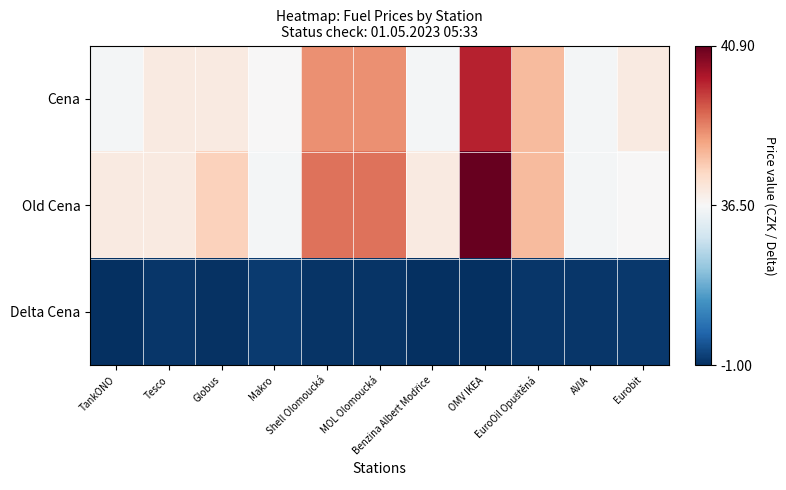

Reading left to right, extract all data points from this chart.

Cena: TankONO=35.9	Tesco=36.9	Globus=36.9	Makro=36.5	Shell Olomoucká=38.5	MOL Olomoucká=38.5	Benzina Albert Modřice=35.9	OMV IKEA=39.9	EuroOil Opuštěná=37.9	AVIA=35.9	Eurobit=36.9
Old Cena: TankONO=36.9	Tesco=36.9	Globus=37.5	Makro=35.9	Shell Olomoucká=38.9	MOL Olomoucká=38.9	Benzina Albert Modřice=36.9	OMV IKEA=40.9	EuroOil Opuštěná=37.9	AVIA=35.9	Eurobit=36.5
Delta Cena: TankONO=-1.0	Tesco=0.0	Globus=-0.6	Makro=0.6	Shell Olomoucká=-0.4	MOL Olomoucká=-0.4	Benzina Albert Modřice=-1.0	OMV IKEA=-1.0	EuroOil Opuštěná=0.0	AVIA=0.0	Eurobit=0.4